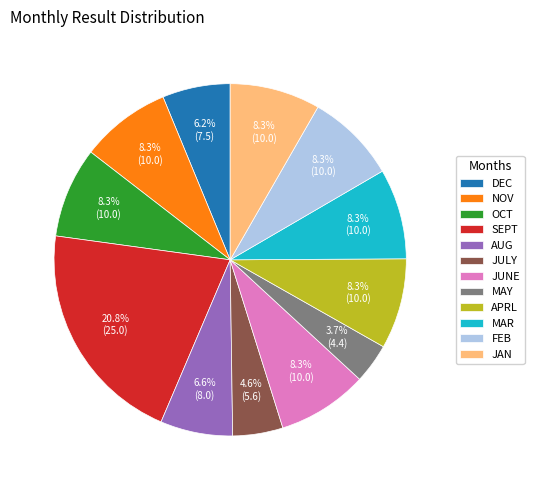

Combined, what portion of the pie is OCT and MAR?

16.6%